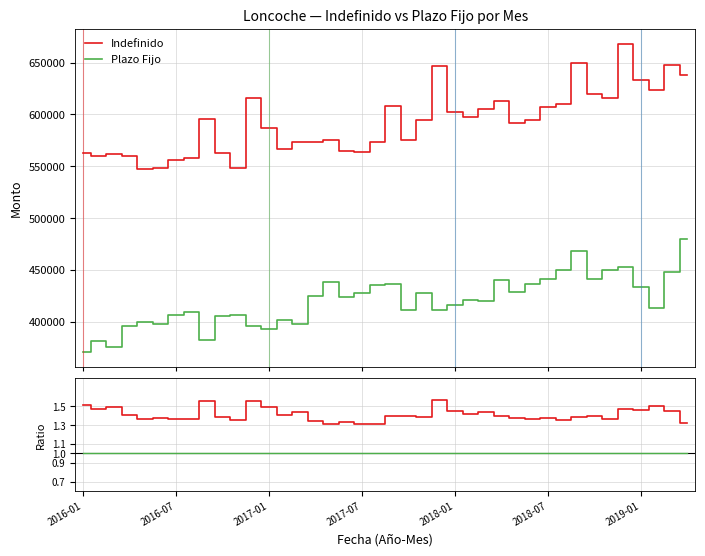

Is this an area chart (filled region under the line)?

No